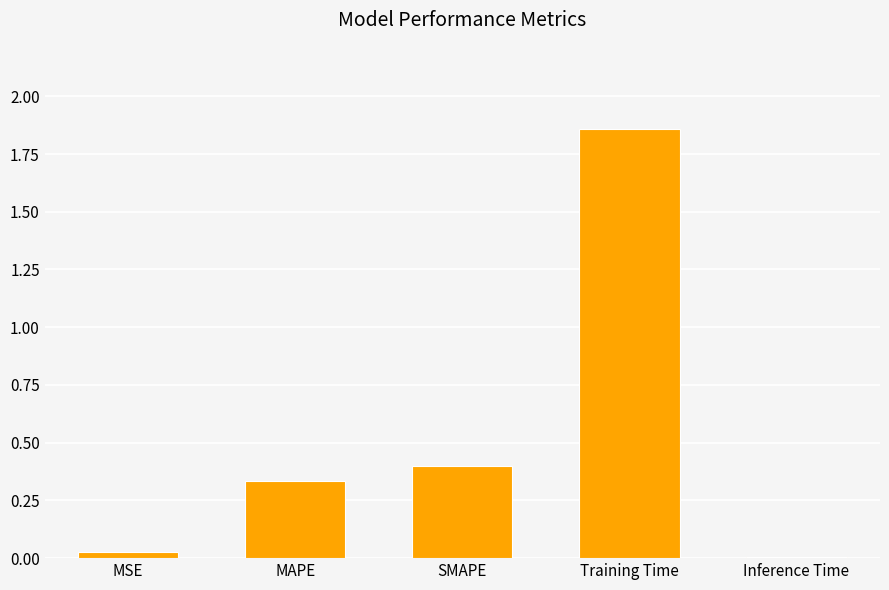

What is the sum of all values?

2.6